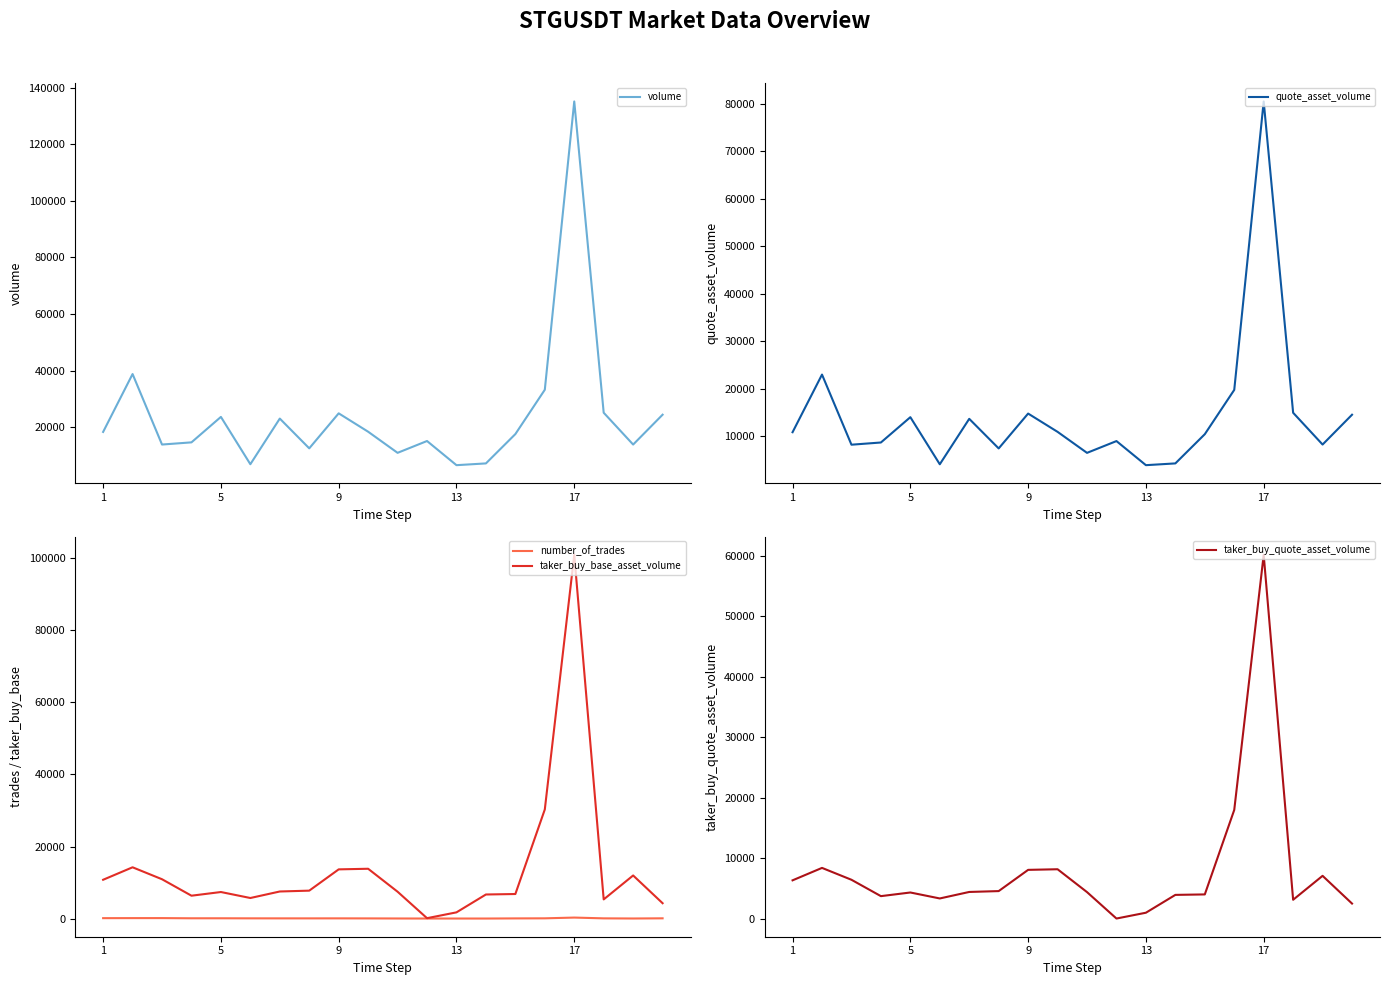

What is the greatest value displayed?

135082.0